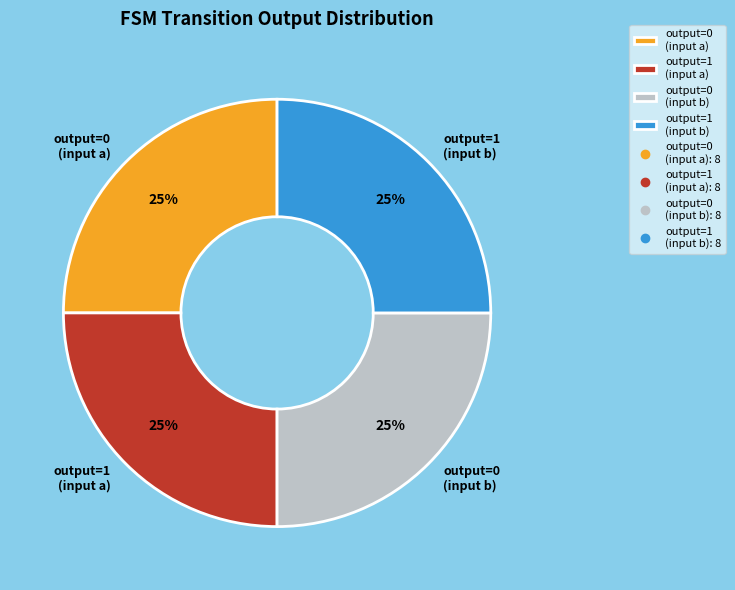

What percentage is the output=0 (input a) slice, to the nearest percent?

25%